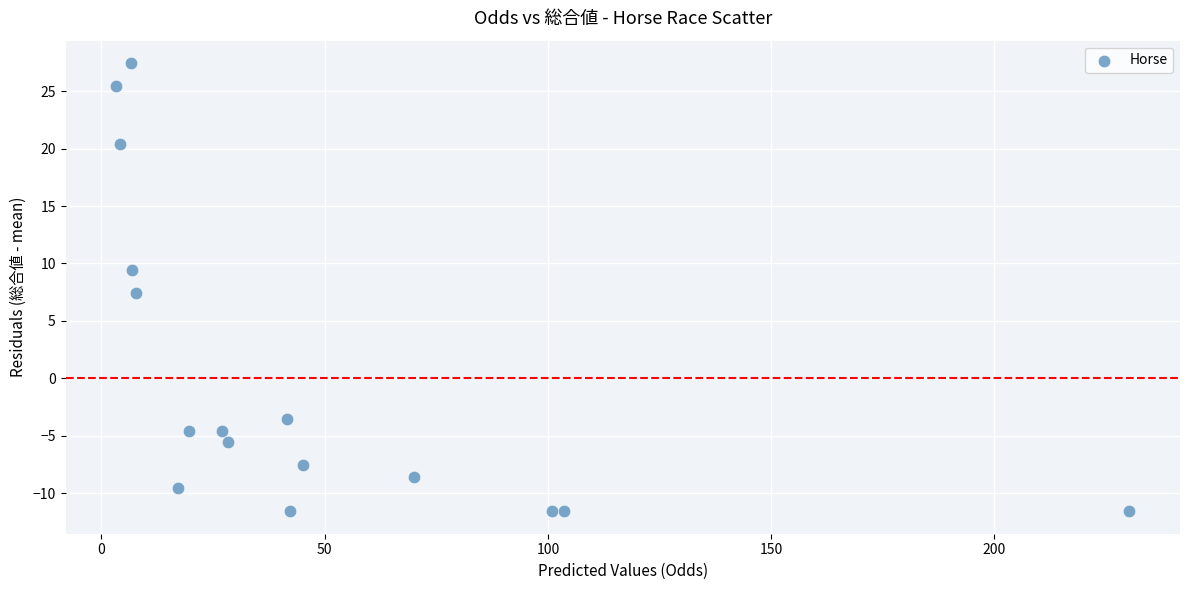

What is the range of X values (max minus min)?

226.9